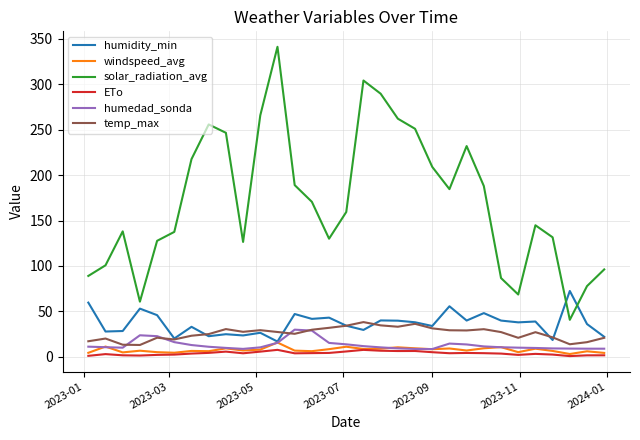

What is the average value of the humedad_sonda series?

13.1